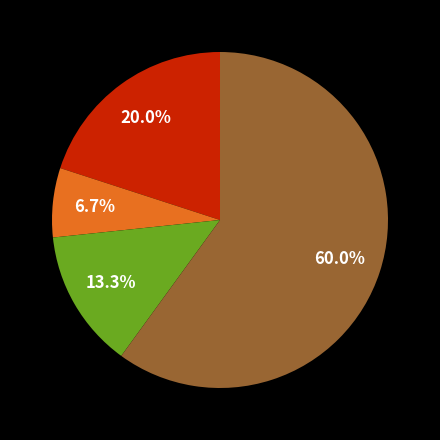

Is there any slice that represents more than half of the pie?

Yes